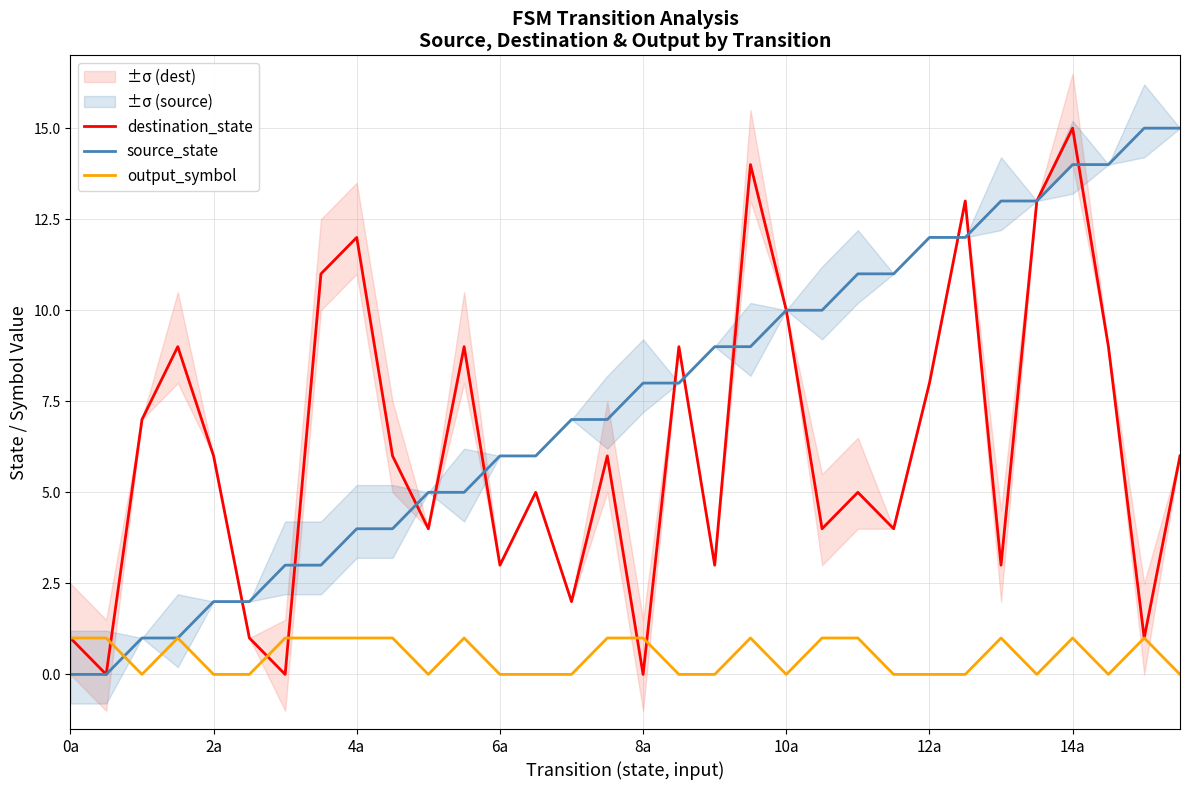

The value of source_state at 10 is 5. True or false?

True